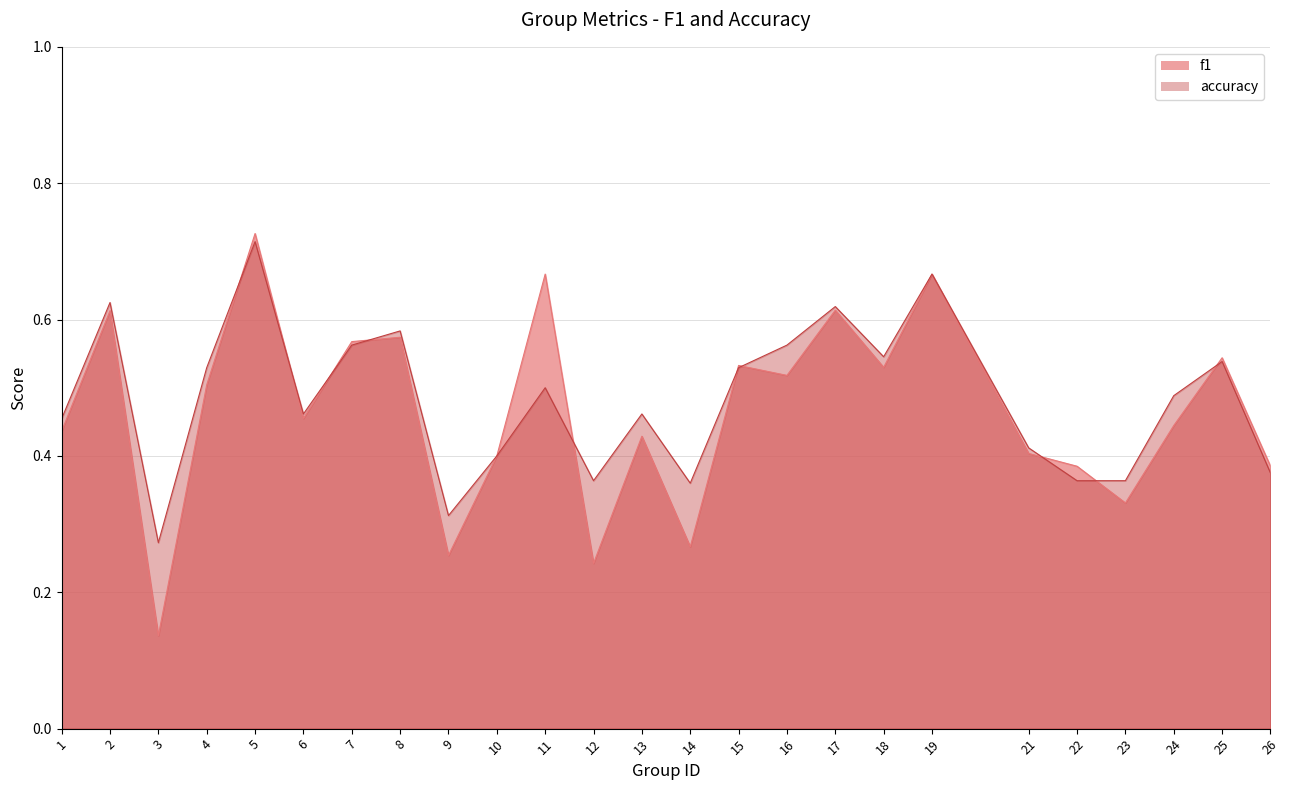

Count the number of data series in this chart.

2